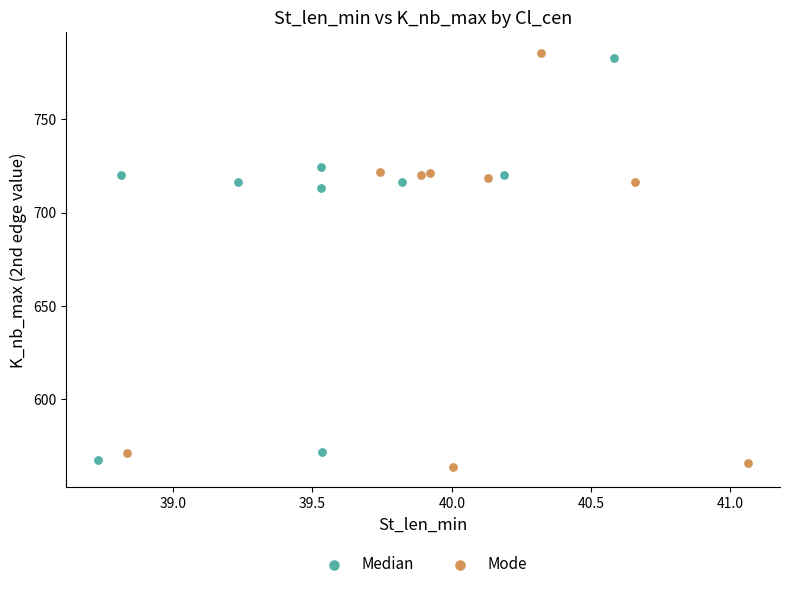

What are all the series names shown in the legend?

Median, Mode